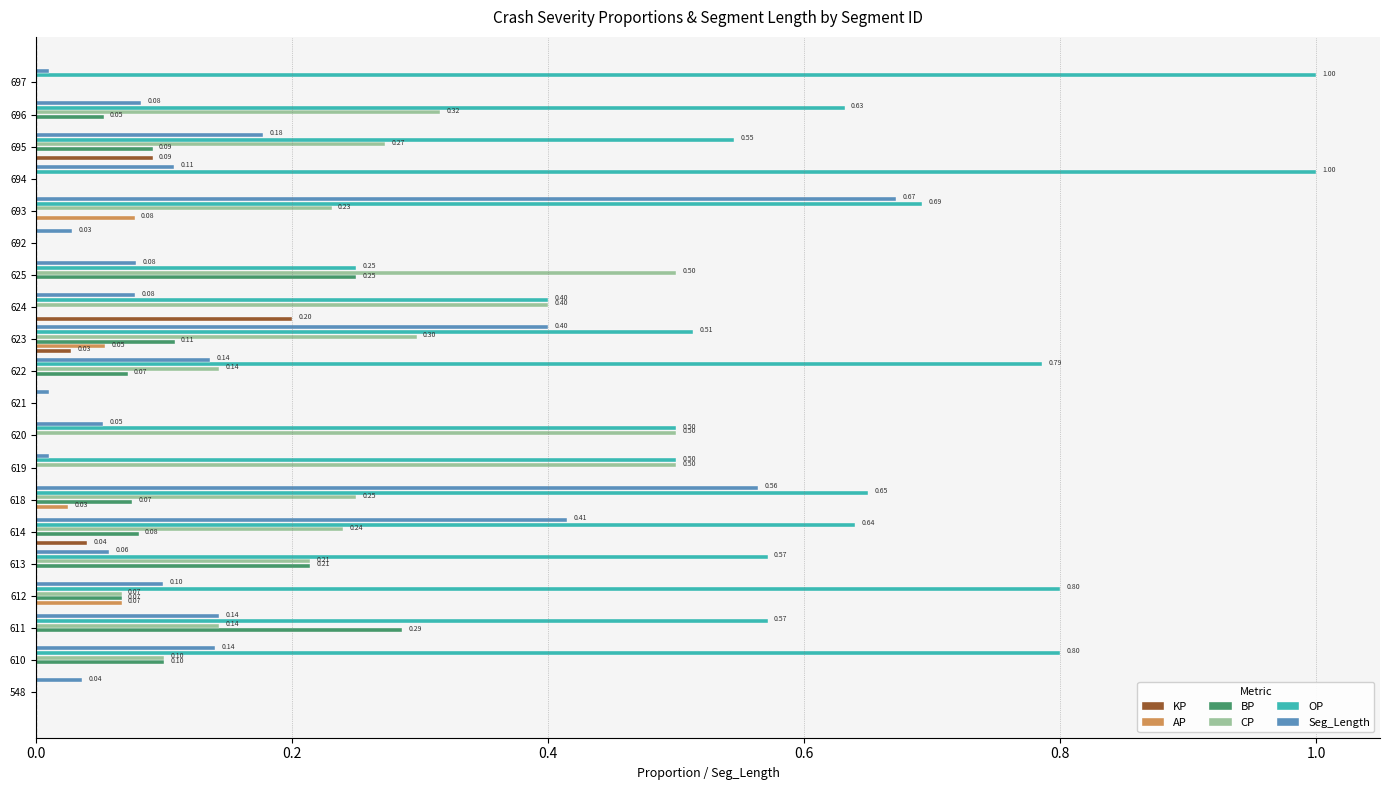

What are all the series names shown in the legend?

KP, AP, BP, CP, OP, Seg_Length